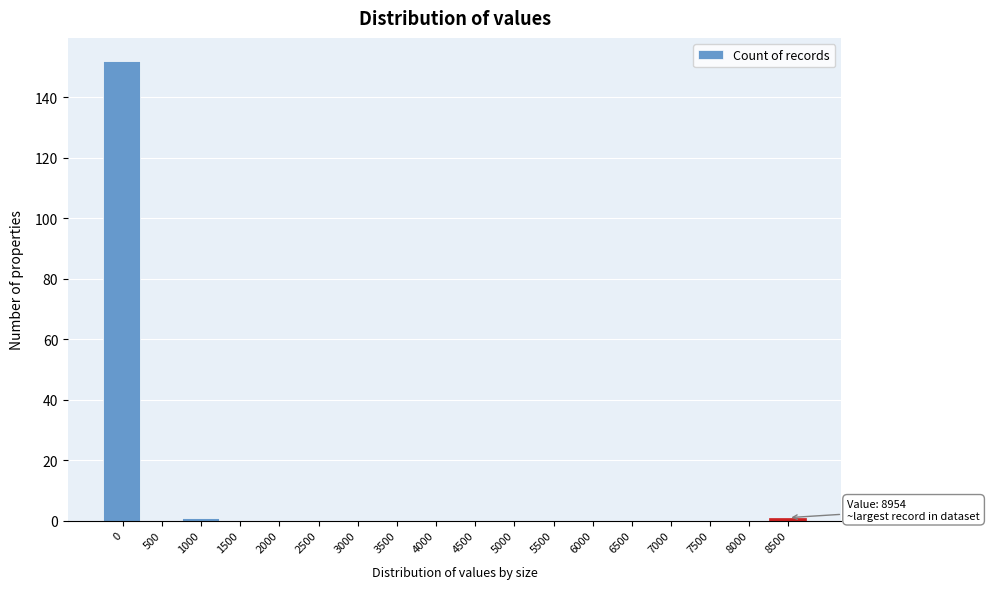

Reading left to right, transcribe all the data shown in this chart.

0=152	500=0	1000=1	1500=0	2000=0	2500=0	3000=0	3500=0	4000=0	4500=0	5000=0	5500=0	6000=0	6500=0	7000=0	7500=0	8000=0	8500=1